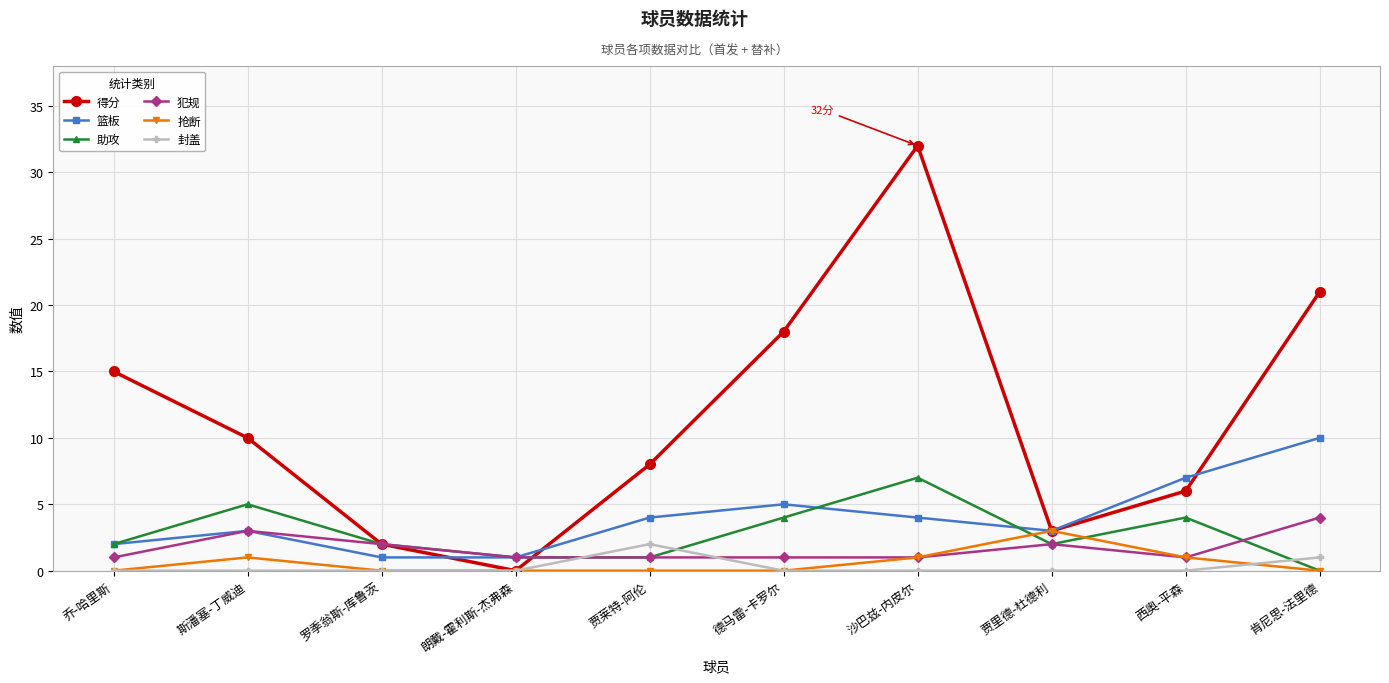

The 抢断 series shows 1 at 西奥-平森. True or false?

True